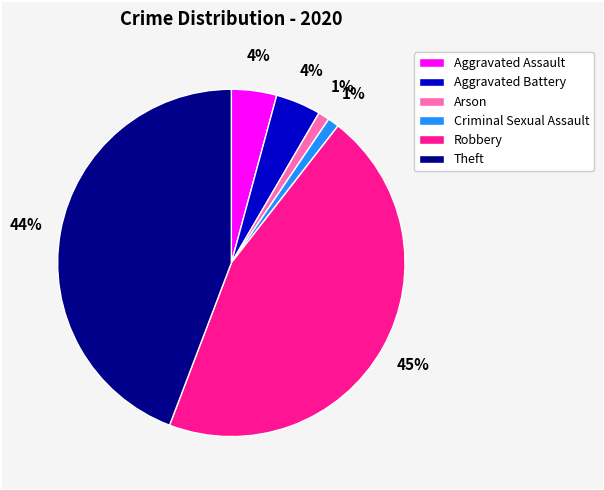

The Theft slice represents 58% of the pie. True or false?

False